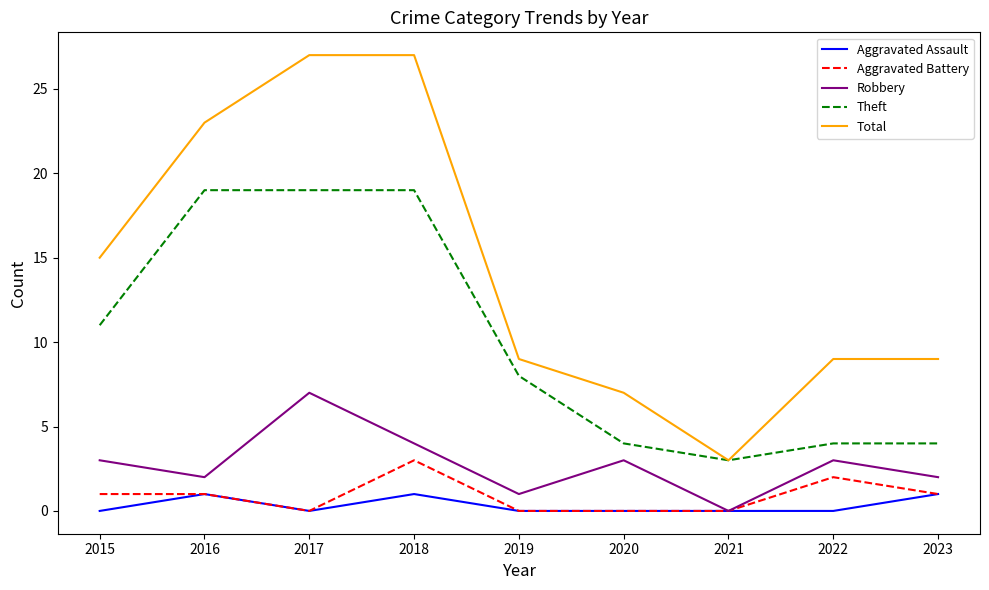

What is the difference between the maximum and minimum values in the Total series?

24